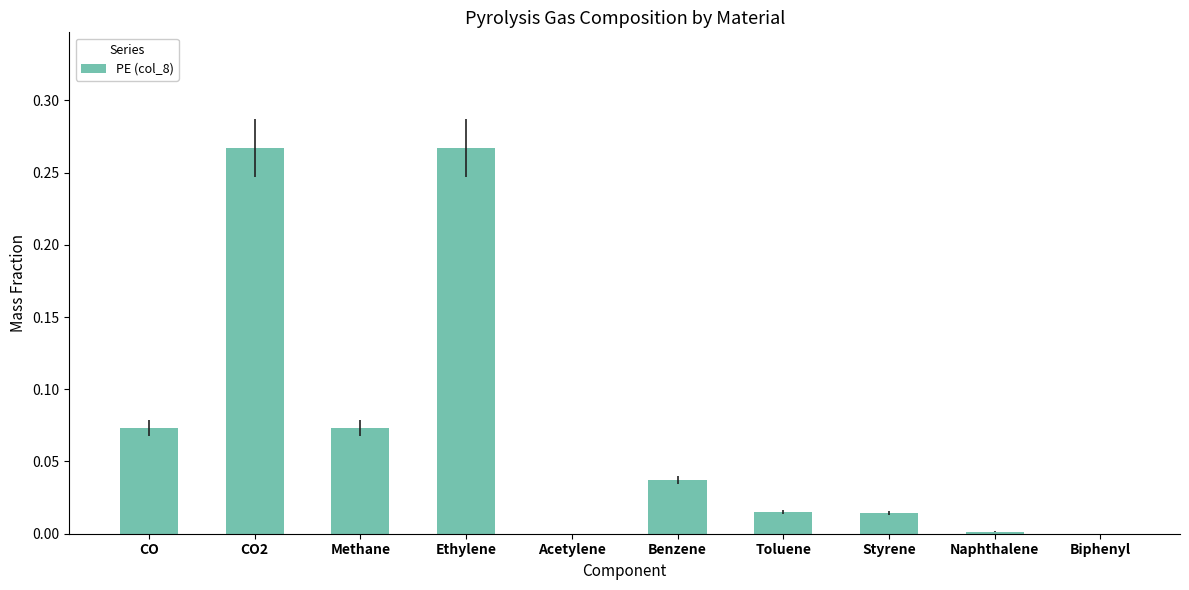

Are the bars horizontal?

No